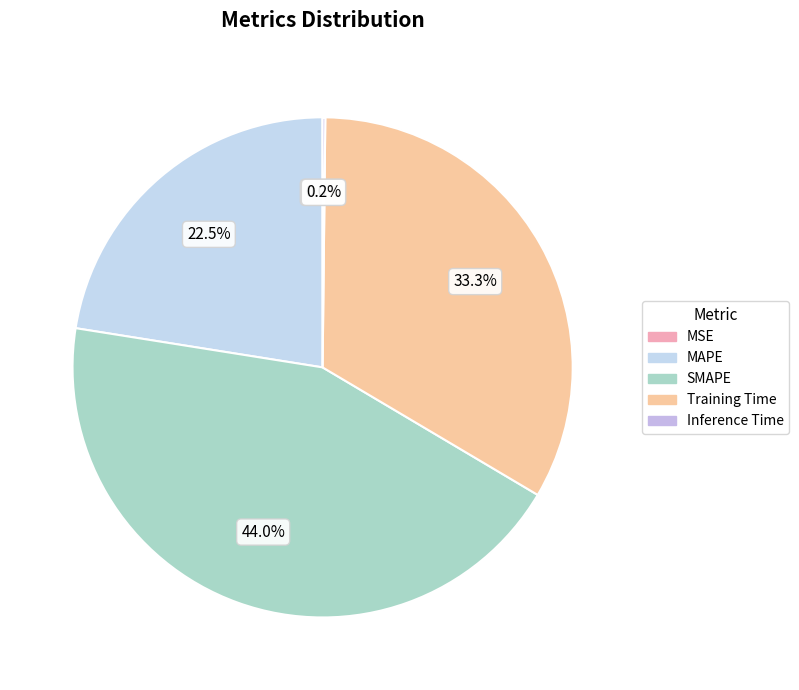

How many segments does this pie chart have?

5